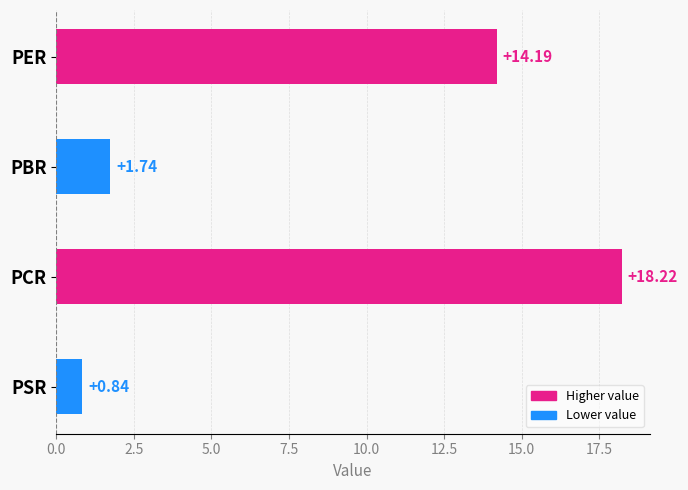

What is the label of the 4th bar from the top?

PSR